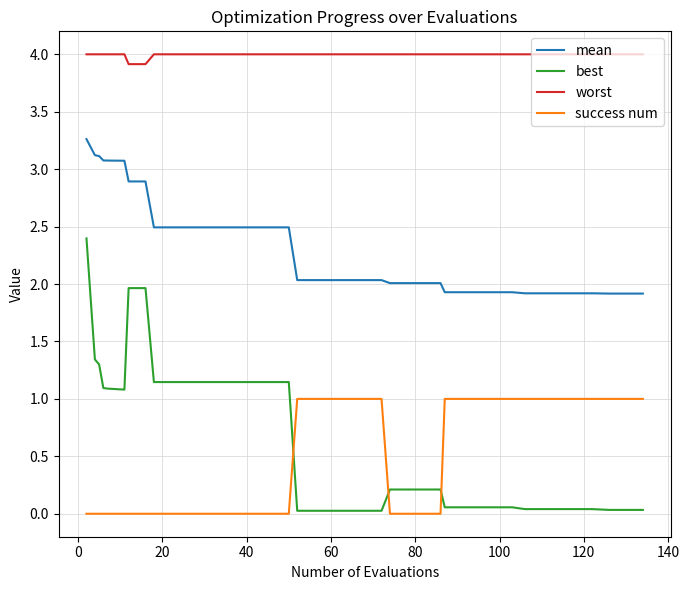

Rank the series by their maximum value, from lowest to highest.

success num, best, mean, worst